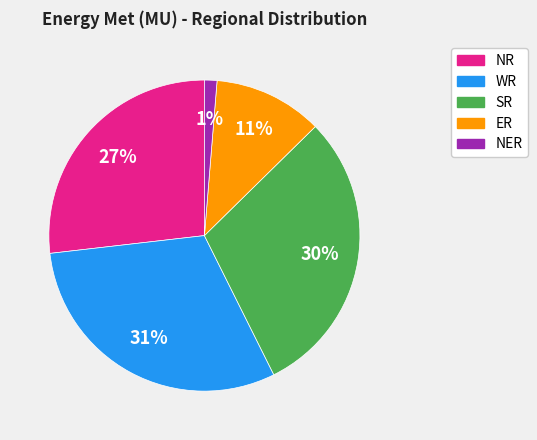

To the nearest percent, what is the average slice percentage?

20%